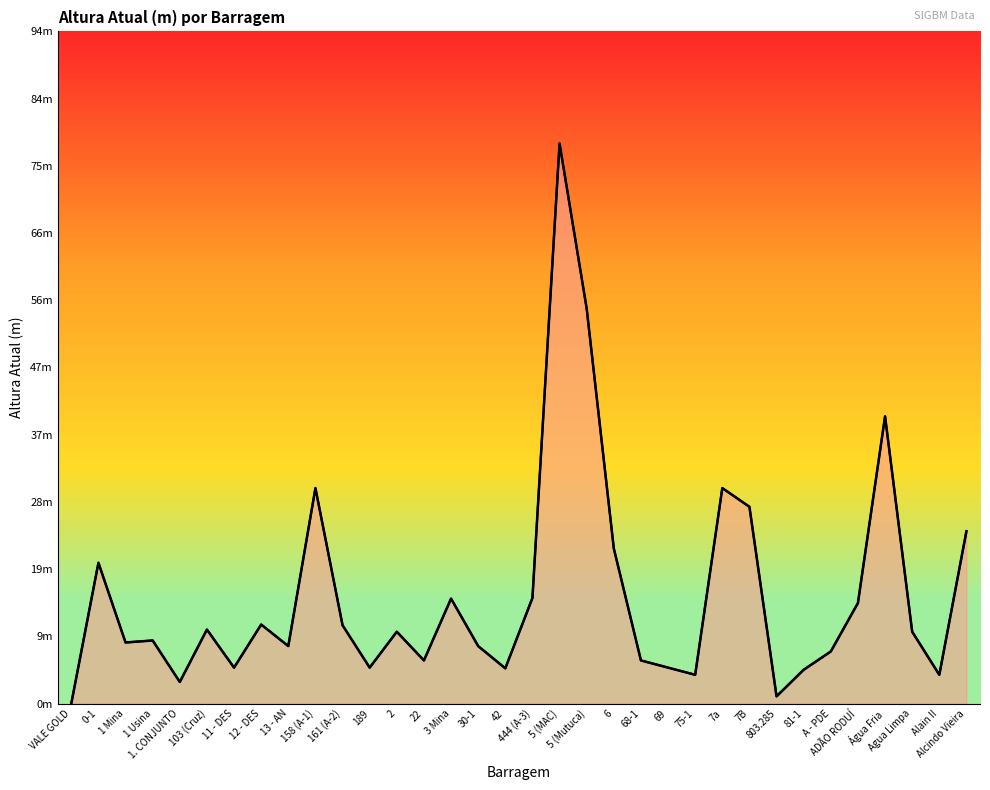

What is the maximum value shown in the chart?

78.0